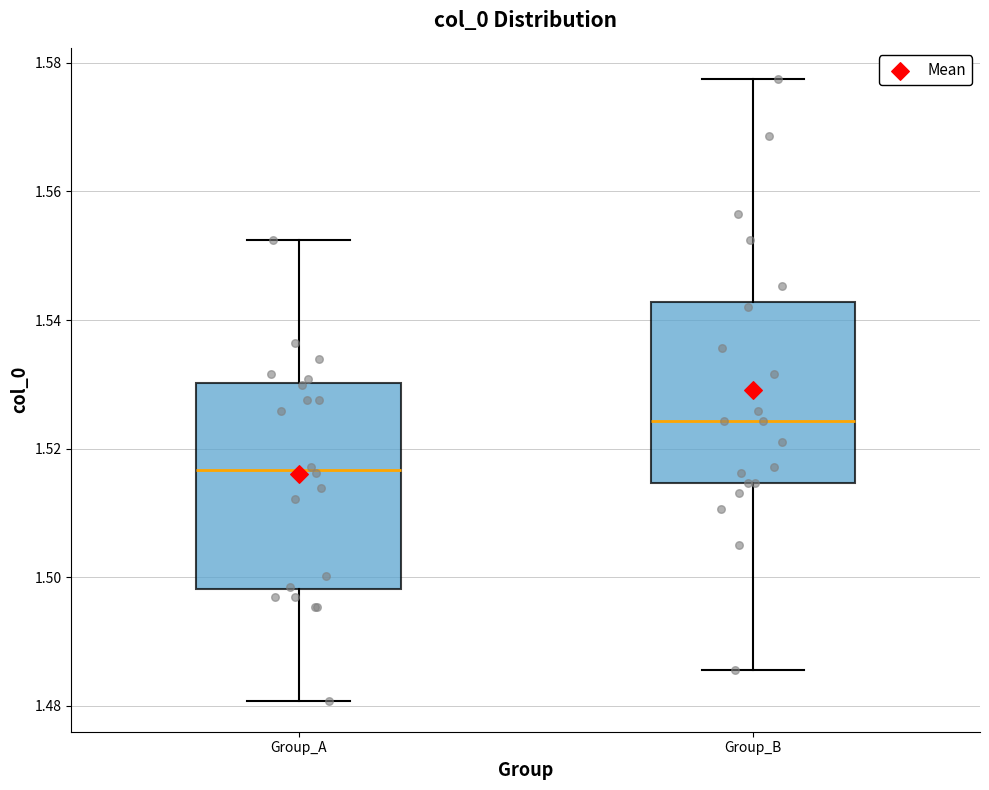

Where does the median line of the box for Group_B sit on the y-axis? The values are not printed on the chart, so give them approximately, as read against the axis.

1.524